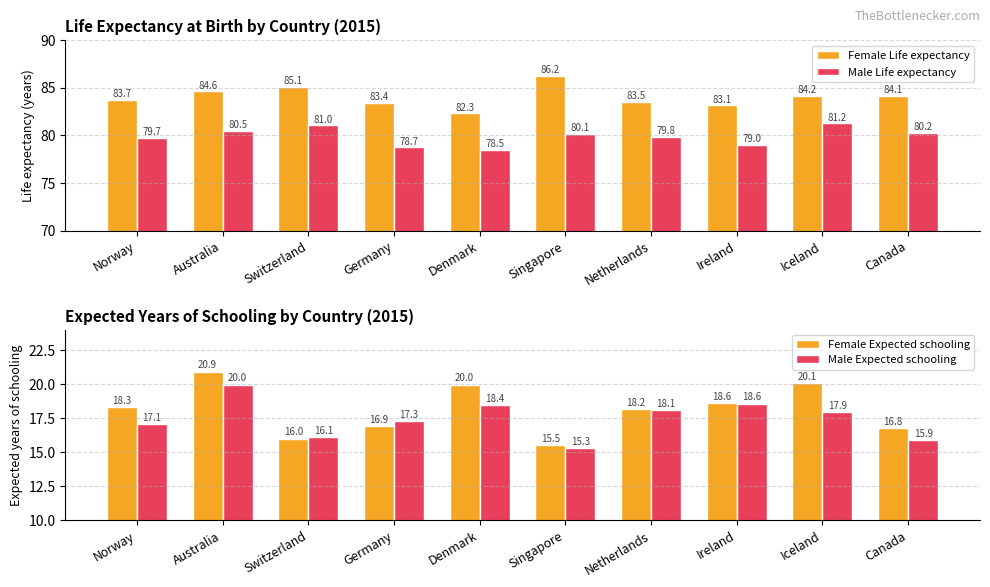

What position from the right is Germany?

7